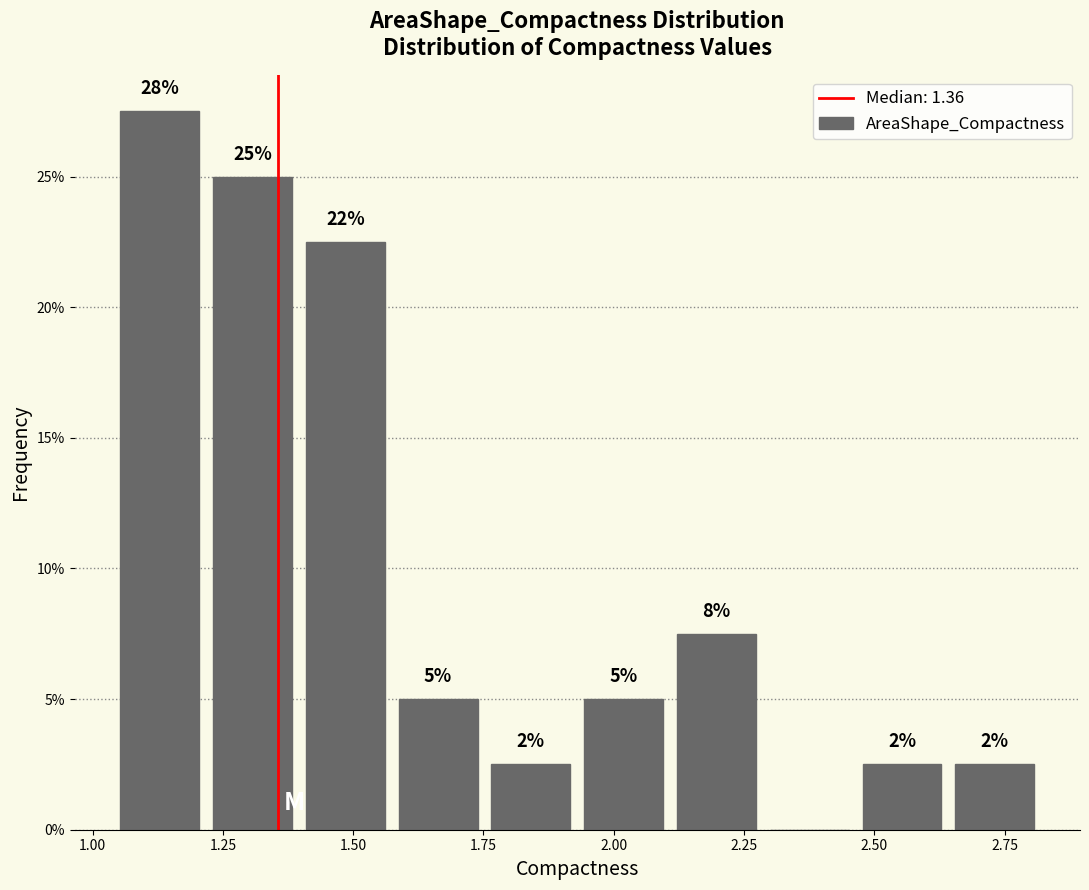

Read against the x-axis, roughly where is the centre of the tallest bar?

1.15